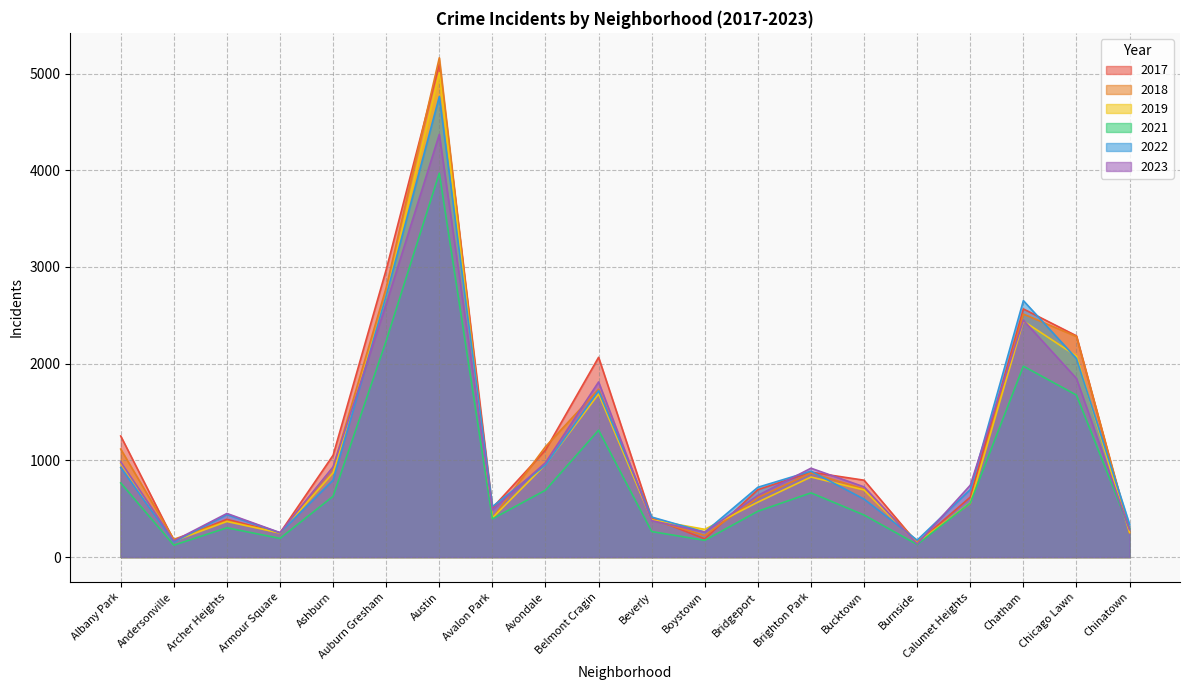

What is the lowest value of the 2023 series?

136